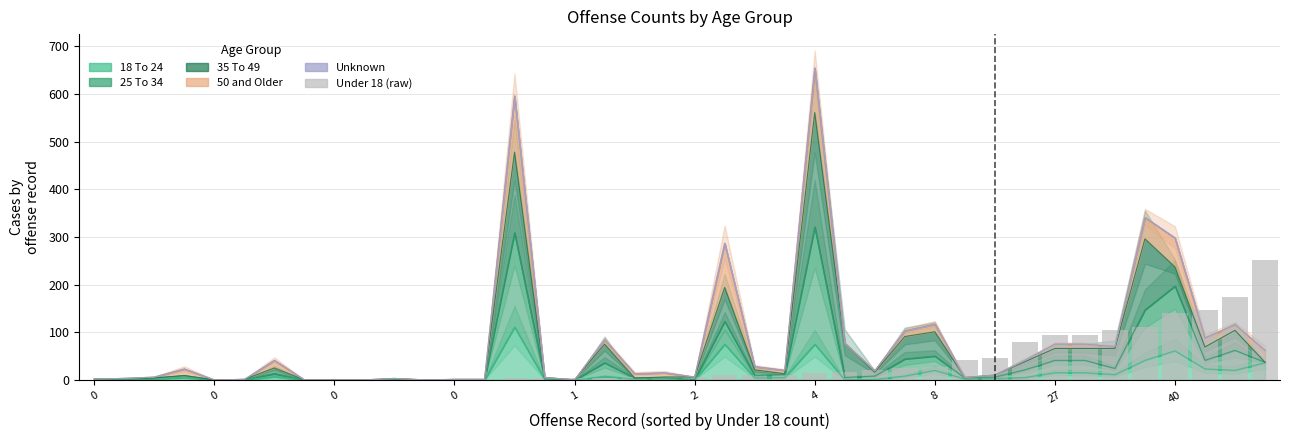

What is the label of the 36th bar from the left?

35